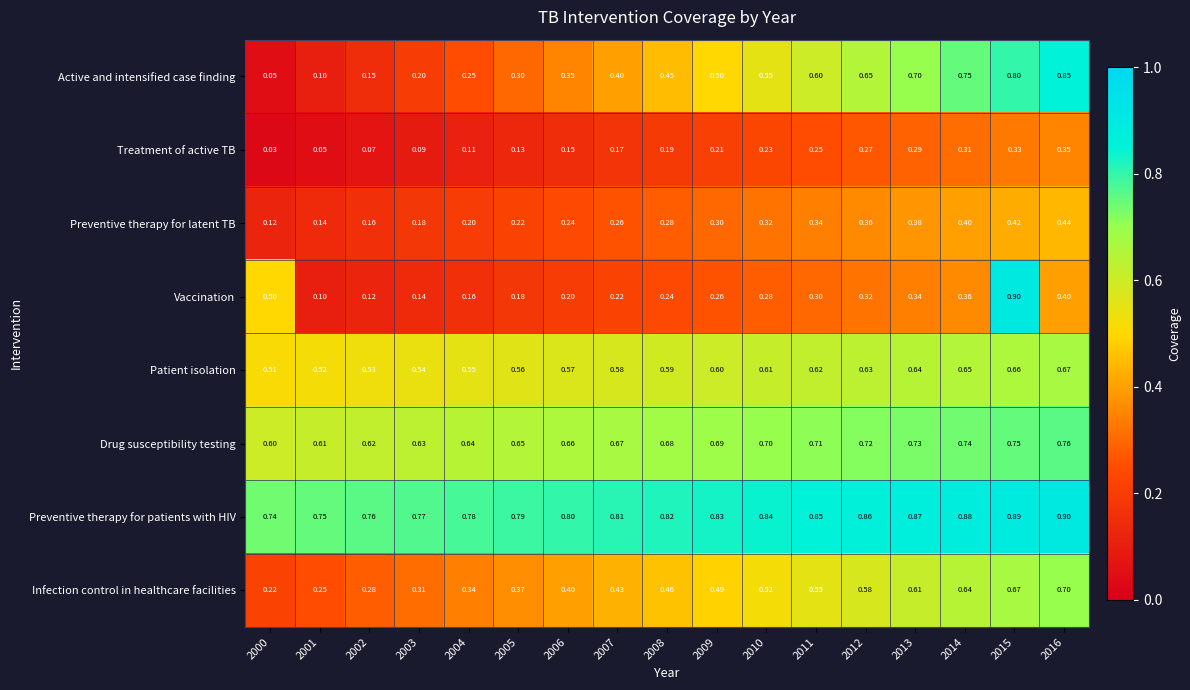

At 2002, list the series in order from largest to smallest.

Preventive therapy for patients with HIV, Drug susceptibility testing, Patient isolation, Infection control in healthcare facilities, Preventive therapy for latent TB, Active and intensified case finding, Vaccination, Treatment of active TB